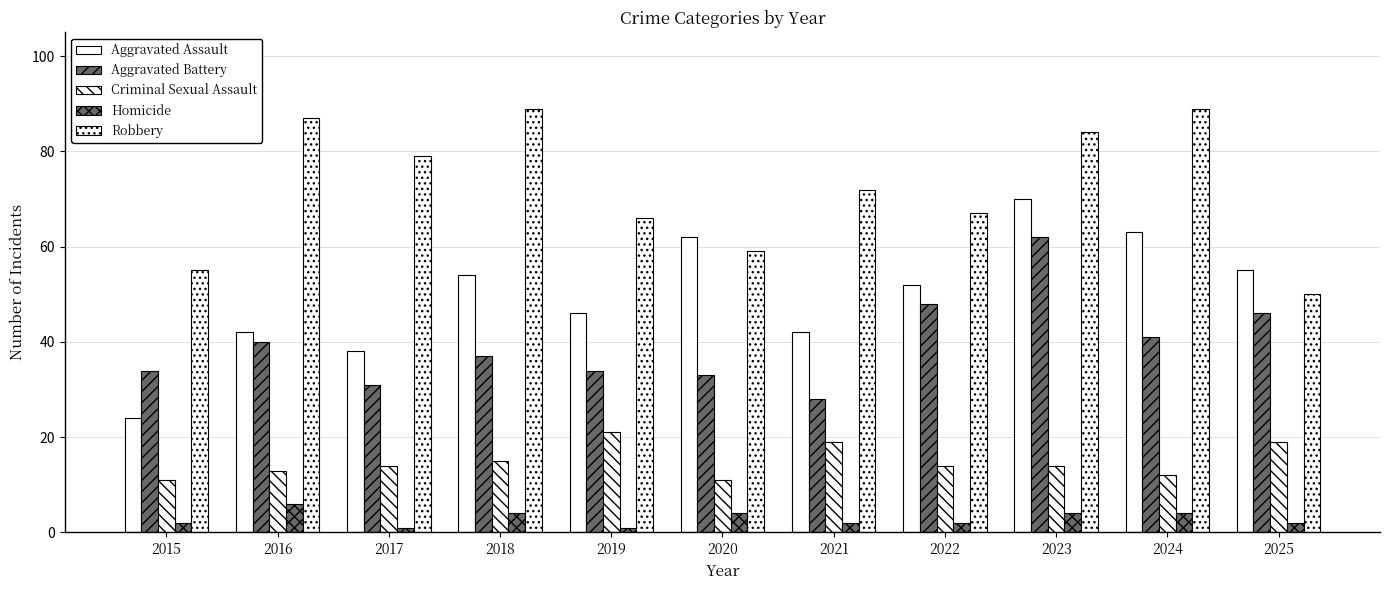

Rank the series at 2016 from highest to lowest value.

Robbery, Aggravated Assault, Aggravated Battery, Criminal Sexual Assault, Homicide